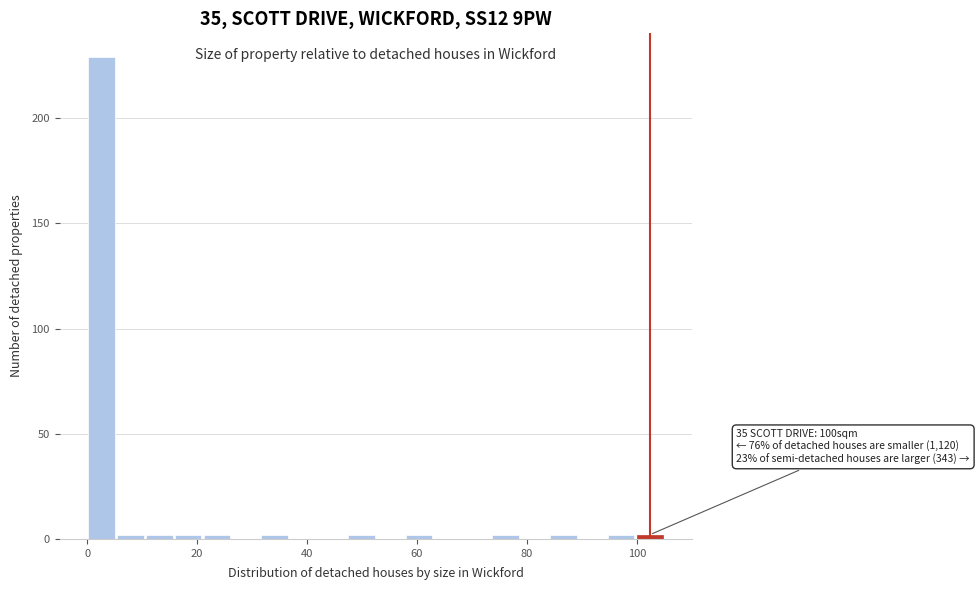

Around what value on the x-axis is the tallest bar? Give the approximate position of its centre, as read against the axis.

2